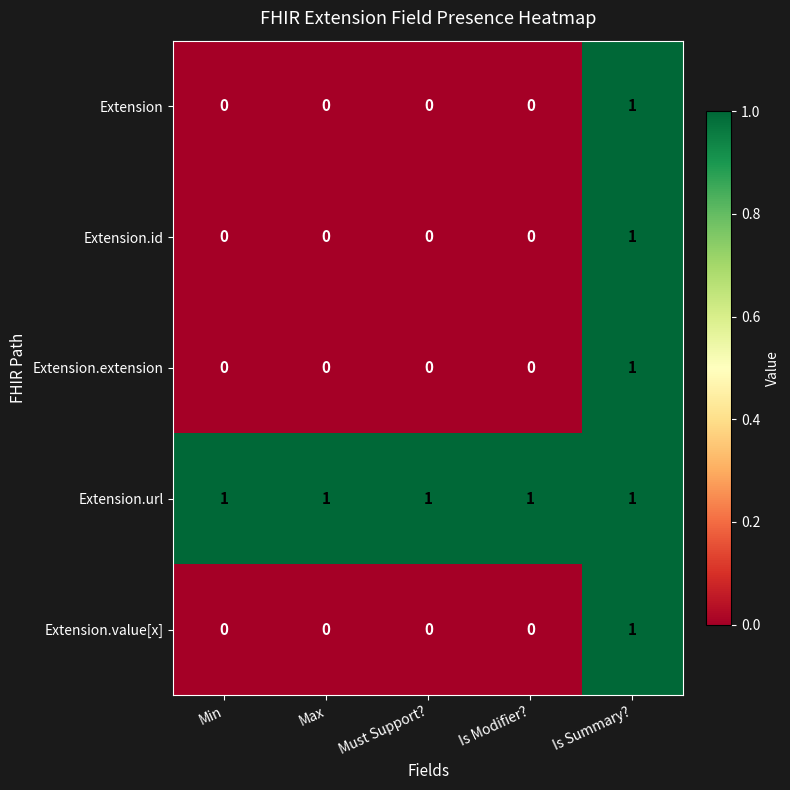

How many values in the Extension.value[x] series exceed 0?

1